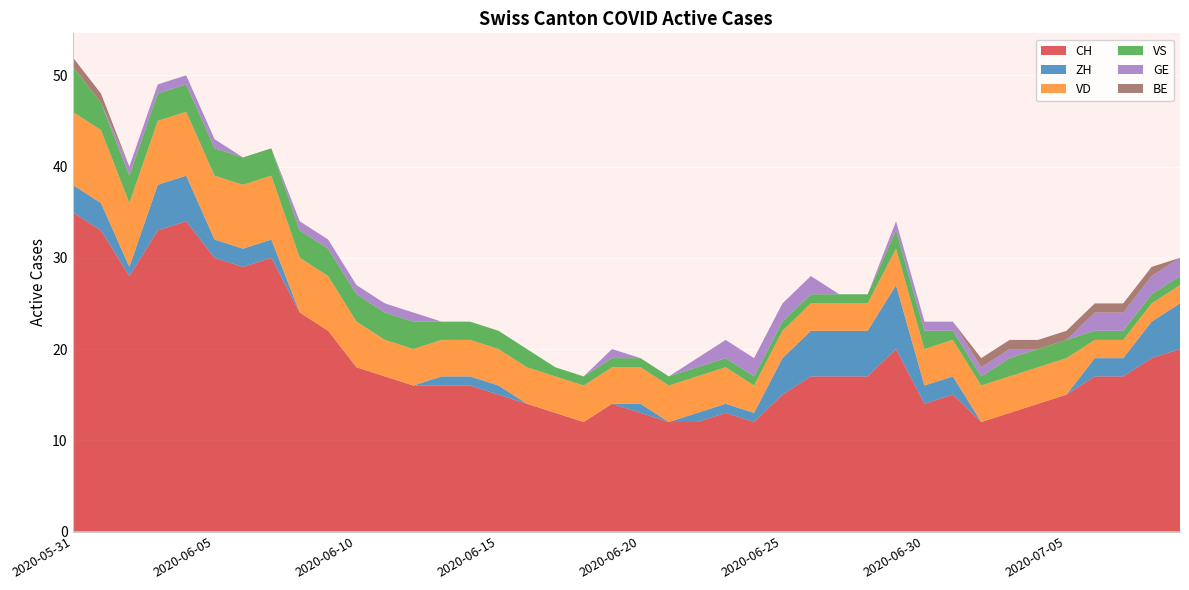

Reading left to right, transcribe all the data shown in this chart.

CH: 2020-05-31=35	2020-06-01=33	2020-06-02=28	2020-06-03=33	2020-06-04=34	2020-06-05=30	2020-06-06=29	2020-06-07=30	2020-06-08=24	2020-06-09=22	2020-06-10=18	2020-06-11=17	2020-06-12=16	2020-06-13=16	2020-06-14=16	2020-06-15=15	2020-06-16=14	2020-06-17=13	2020-06-18=12	2020-06-19=14	2020-06-20=13	2020-06-21=12	2020-06-22=12	2020-06-23=13	2020-06-24=12	2020-06-25=15	2020-06-26=17	2020-06-27=17	2020-06-28=17	2020-06-29=20	2020-06-30=14	2020-07-01=15	2020-07-02=12	2020-07-03=13	2020-07-04=14	2020-07-05=15	2020-07-06=17	2020-07-07=17	2020-07-08=19	2020-07-09=20
ZH: 2020-05-31=3	2020-06-01=3	2020-06-02=1	2020-06-03=5	2020-06-04=5	2020-06-05=2	2020-06-06=2	2020-06-07=2	2020-06-08=0	2020-06-09=0	2020-06-10=0	2020-06-11=0	2020-06-12=0	2020-06-13=1	2020-06-14=1	2020-06-15=1	2020-06-16=0	2020-06-17=0	2020-06-18=0	2020-06-19=0	2020-06-20=1	2020-06-21=0	2020-06-22=1	2020-06-23=1	2020-06-24=1	2020-06-25=4	2020-06-26=5	2020-06-27=5	2020-06-28=5	2020-06-29=7	2020-06-30=2	2020-07-01=2	2020-07-02=0	2020-07-03=0	2020-07-04=0	2020-07-05=0	2020-07-06=2	2020-07-07=2	2020-07-08=4	2020-07-09=5
VD: 2020-05-31=8	2020-06-01=8	2020-06-02=7	2020-06-03=7	2020-06-04=7	2020-06-05=7	2020-06-06=7	2020-06-07=7	2020-06-08=6	2020-06-09=6	2020-06-10=5	2020-06-11=4	2020-06-12=4	2020-06-13=4	2020-06-14=4	2020-06-15=4	2020-06-16=4	2020-06-17=4	2020-06-18=4	2020-06-19=4	2020-06-20=4	2020-06-21=4	2020-06-22=4	2020-06-23=4	2020-06-24=3	2020-06-25=3	2020-06-26=3	2020-06-27=3	2020-06-28=3	2020-06-29=4	2020-06-30=4	2020-07-01=4	2020-07-02=4	2020-07-03=4	2020-07-04=4	2020-07-05=4	2020-07-06=2	2020-07-07=2	2020-07-08=2	2020-07-09=2
VS: 2020-05-31=5	2020-06-01=3	2020-06-02=3	2020-06-03=3	2020-06-04=3	2020-06-05=3	2020-06-06=3	2020-06-07=3	2020-06-08=3	2020-06-09=3	2020-06-10=3	2020-06-11=3	2020-06-12=3	2020-06-13=2	2020-06-14=2	2020-06-15=2	2020-06-16=2	2020-06-17=1	2020-06-18=1	2020-06-19=1	2020-06-20=1	2020-06-21=1	2020-06-22=1	2020-06-23=1	2020-06-24=1	2020-06-25=1	2020-06-26=1	2020-06-27=1	2020-06-28=1	2020-06-29=2	2020-06-30=2	2020-07-01=1	2020-07-02=1	2020-07-03=2	2020-07-04=2	2020-07-05=2	2020-07-06=1	2020-07-07=1	2020-07-08=1	2020-07-09=1
GE: 2020-05-31=0	2020-06-01=0	2020-06-02=1	2020-06-03=1	2020-06-04=1	2020-06-05=1	2020-06-06=0	2020-06-07=0	2020-06-08=1	2020-06-09=1	2020-06-10=1	2020-06-11=1	2020-06-12=1	2020-06-13=0	2020-06-14=0	2020-06-15=0	2020-06-16=0	2020-06-17=0	2020-06-18=0	2020-06-19=1	2020-06-20=0	2020-06-21=0	2020-06-22=1	2020-06-23=2	2020-06-24=2	2020-06-25=2	2020-06-26=2	2020-06-27=0	2020-06-28=0	2020-06-29=1	2020-06-30=1	2020-07-01=1	2020-07-02=1	2020-07-03=1	2020-07-04=0	2020-07-05=0	2020-07-06=2	2020-07-07=2	2020-07-08=2	2020-07-09=2
BE: 2020-05-31=1	2020-06-01=1	2020-06-02=0	2020-06-03=0	2020-06-04=0	2020-06-05=0	2020-06-06=0	2020-06-07=0	2020-06-08=0	2020-06-09=0	2020-06-10=0	2020-06-11=0	2020-06-12=0	2020-06-13=0	2020-06-14=0	2020-06-15=0	2020-06-16=0	2020-06-17=0	2020-06-18=0	2020-06-19=0	2020-06-20=0	2020-06-21=0	2020-06-22=0	2020-06-23=0	2020-06-24=0	2020-06-25=0	2020-06-26=0	2020-06-27=0	2020-06-28=0	2020-06-29=0	2020-06-30=0	2020-07-01=0	2020-07-02=1	2020-07-03=1	2020-07-04=1	2020-07-05=1	2020-07-06=1	2020-07-07=1	2020-07-08=1	2020-07-09=0